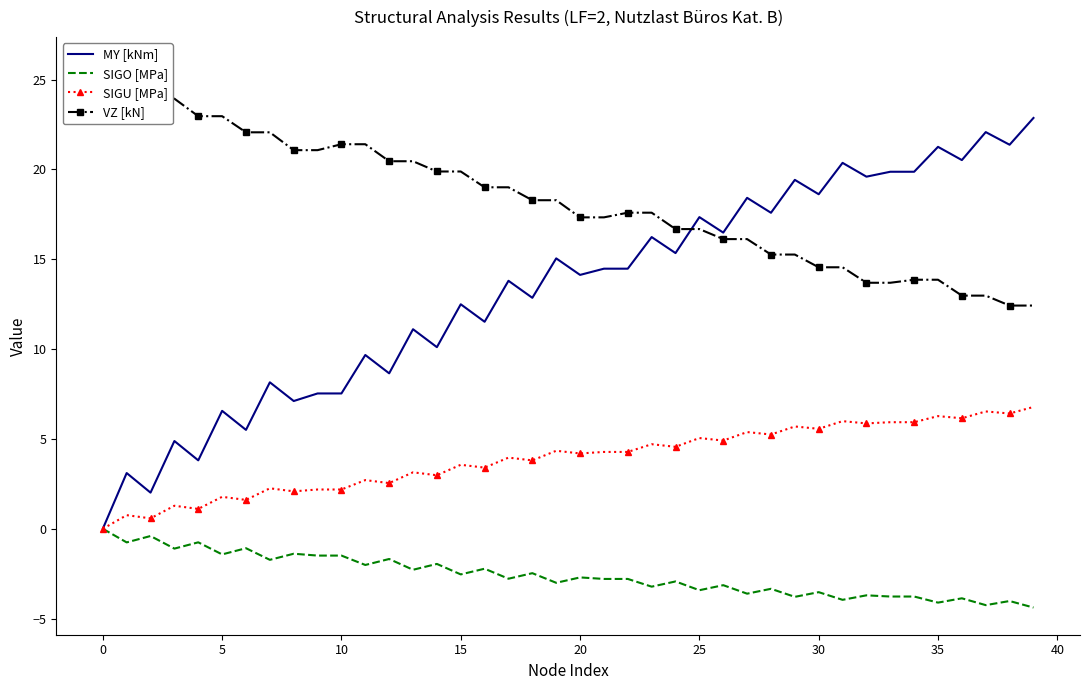

Rank the series at 14 from lowest to highest value.

SIGO [MPa], SIGU [MPa], MY [kNm], VZ [kN]